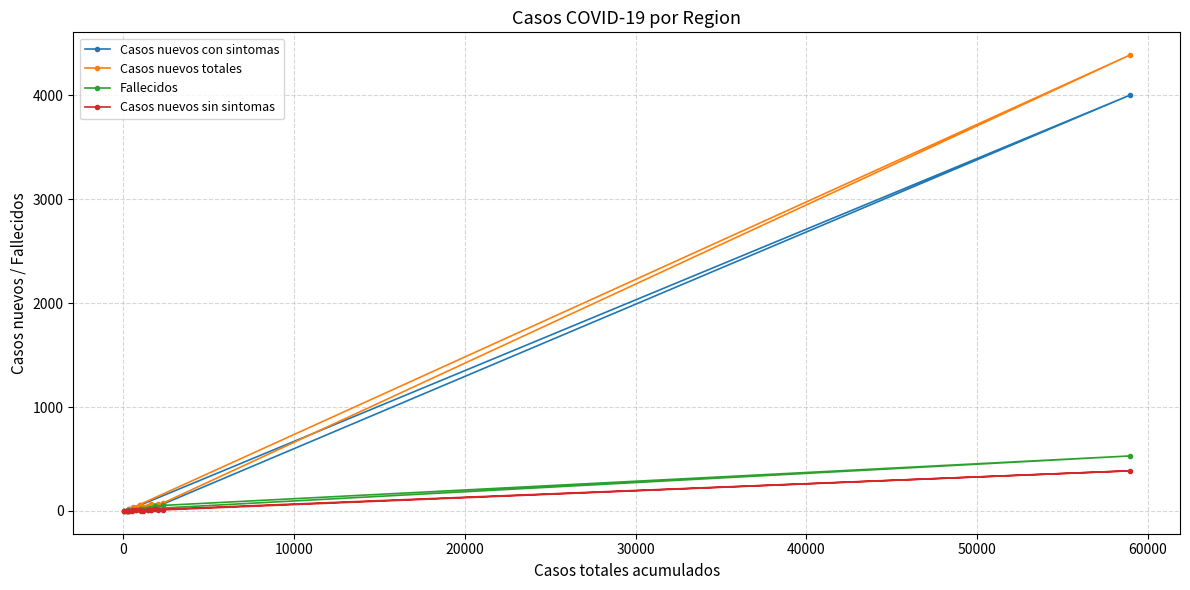

What is the difference between the second highest and second lowest values in the Casos nuevos sin sintomas series?

19